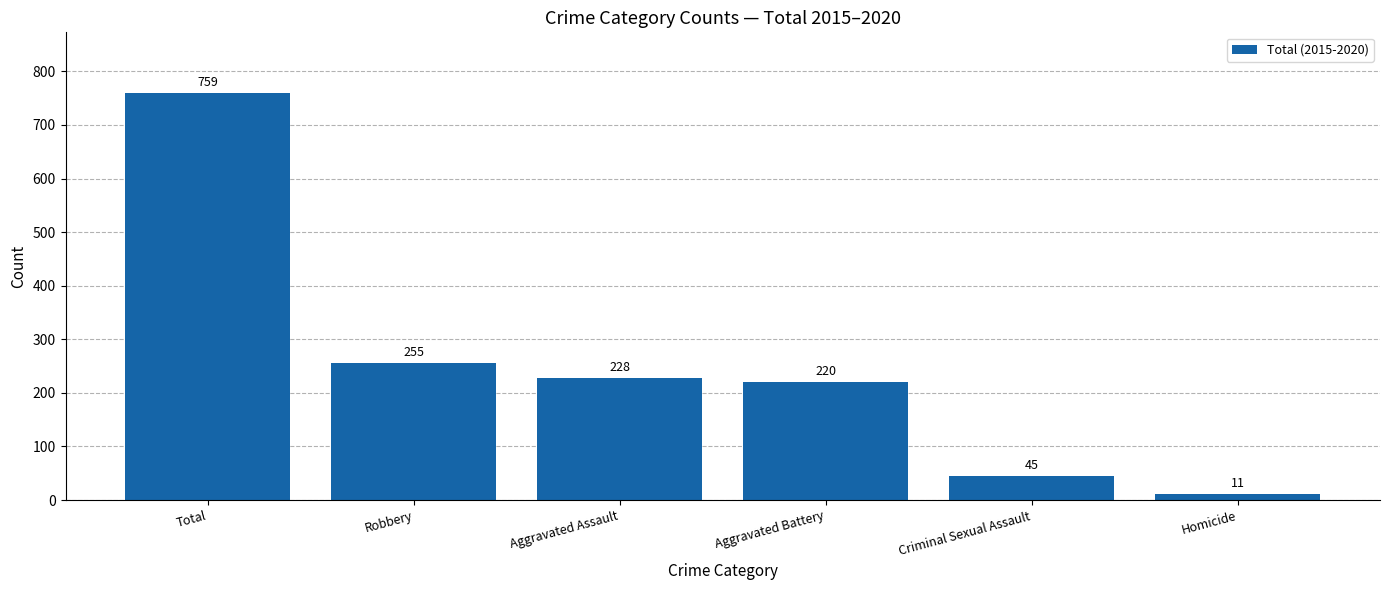

Where does the data first go above 228?

Total